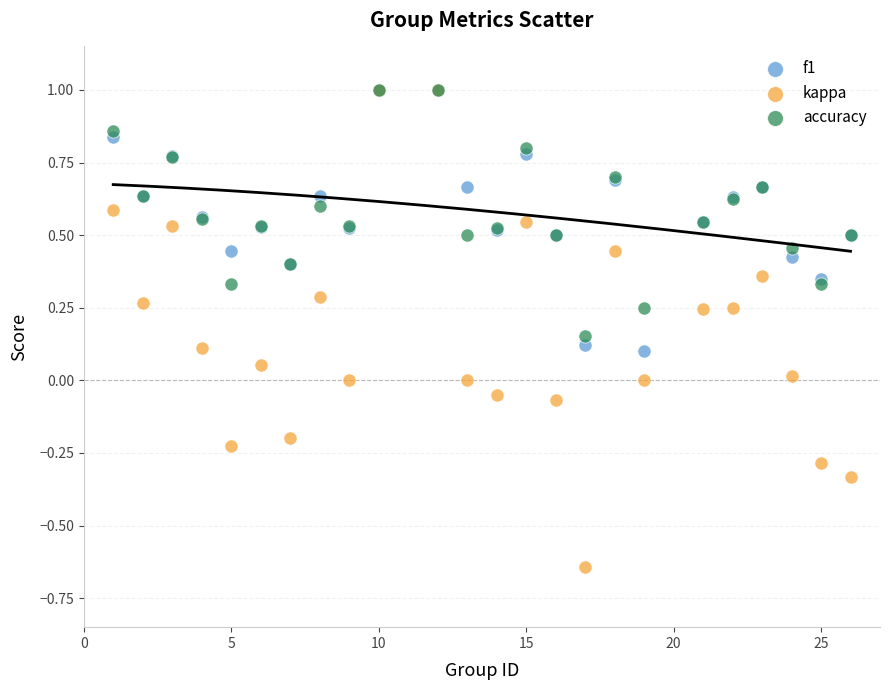

Which series has the widest spread of Y values?

kappa